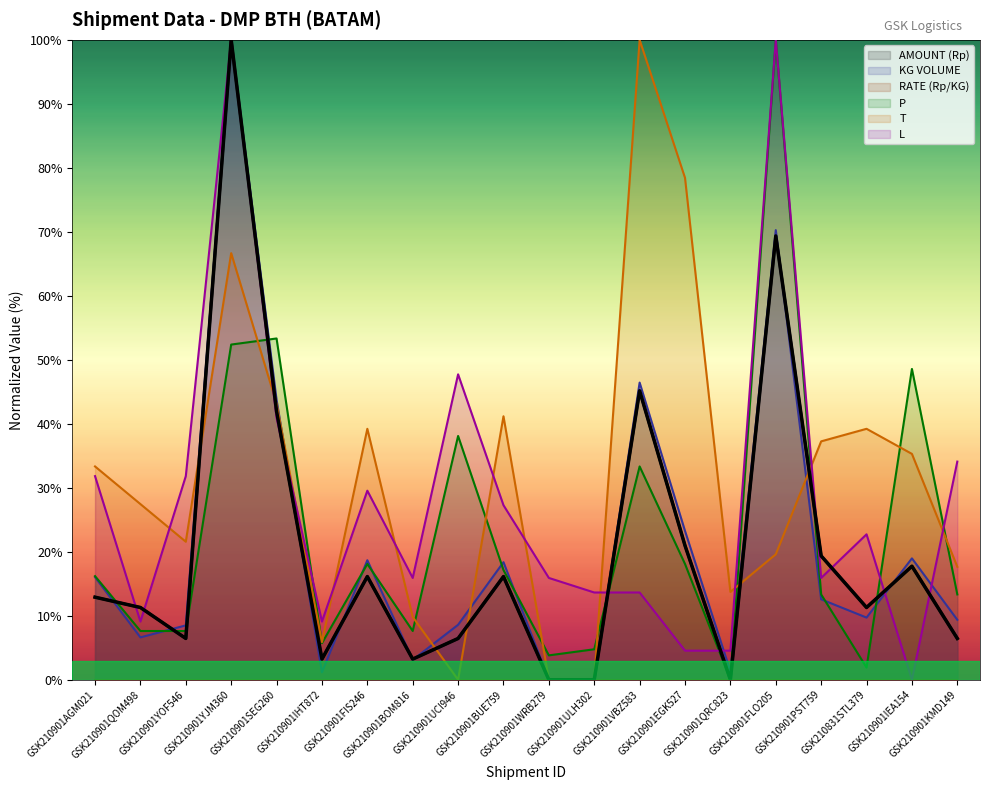

What is the approximate value of T at GSK210901VBZ583?

100.0